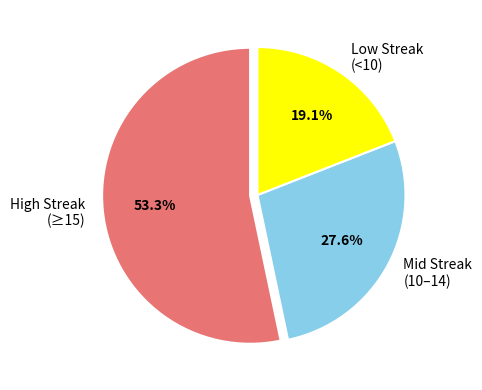

Is there any slice that represents more than half of the pie?

Yes